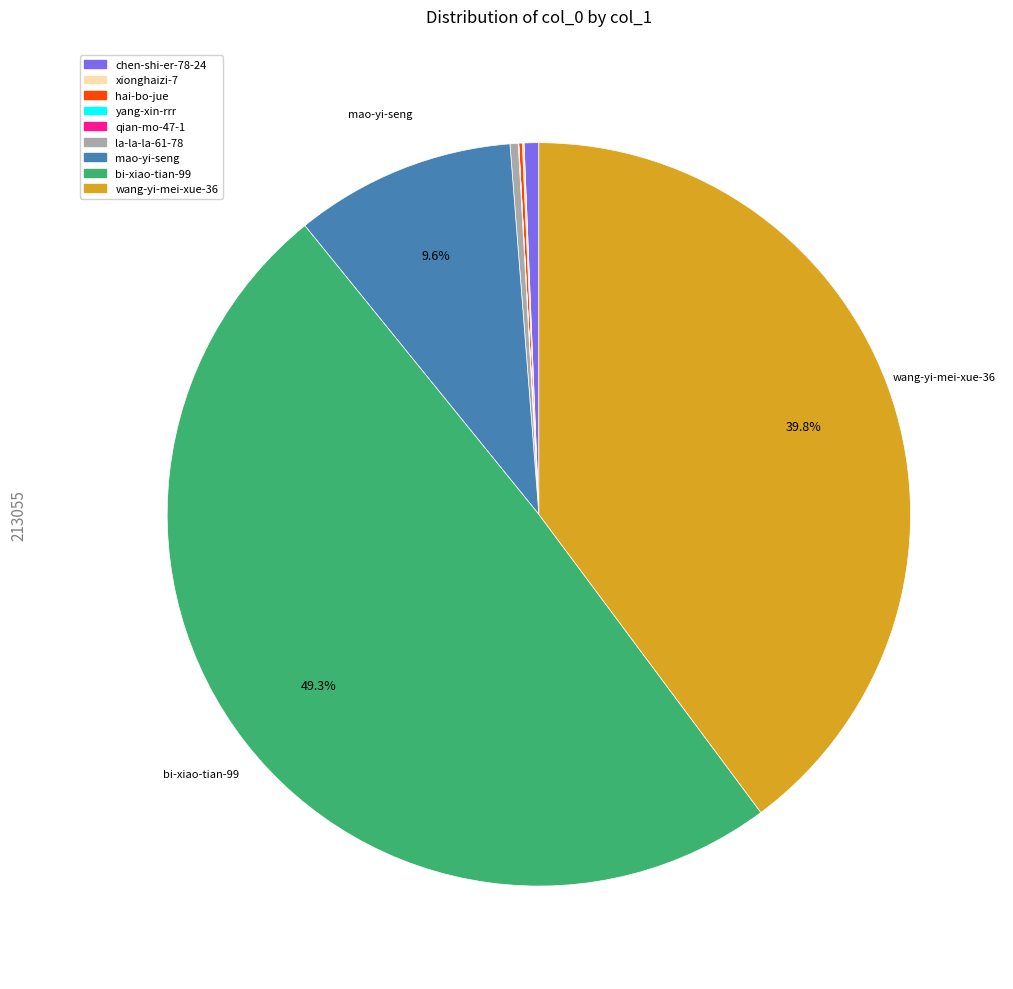

What percentage is NOT represented by mao-yi-seng?

90.4%